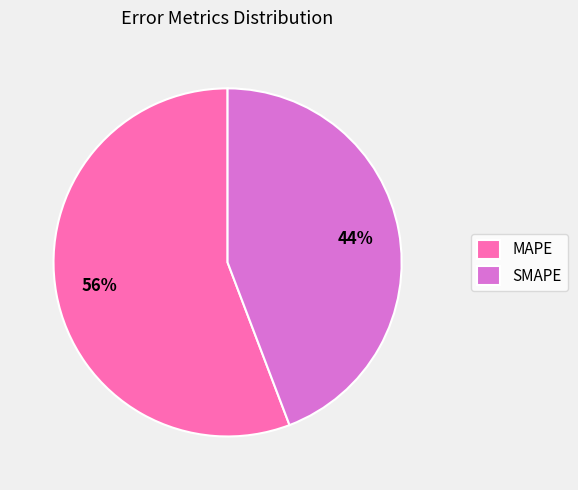

How many slices are in this pie chart?

2